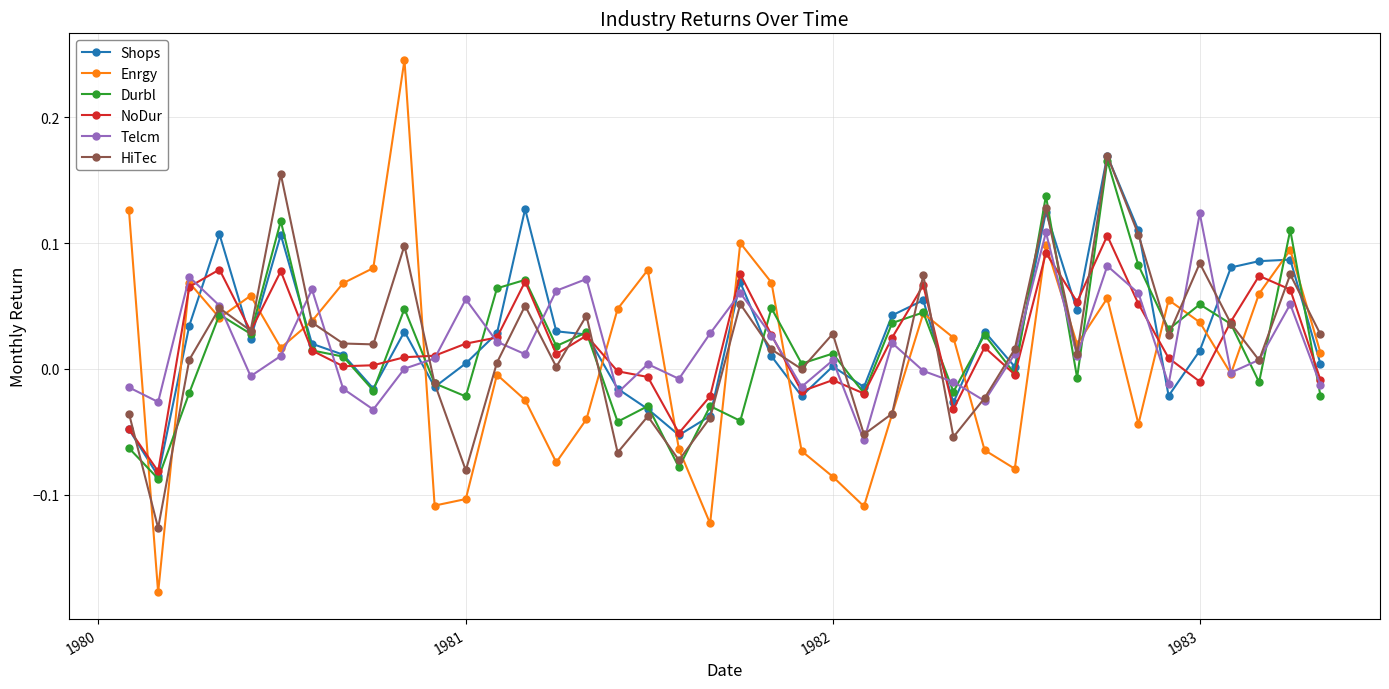

Does the chart display data point markers on the line(s)?

Yes